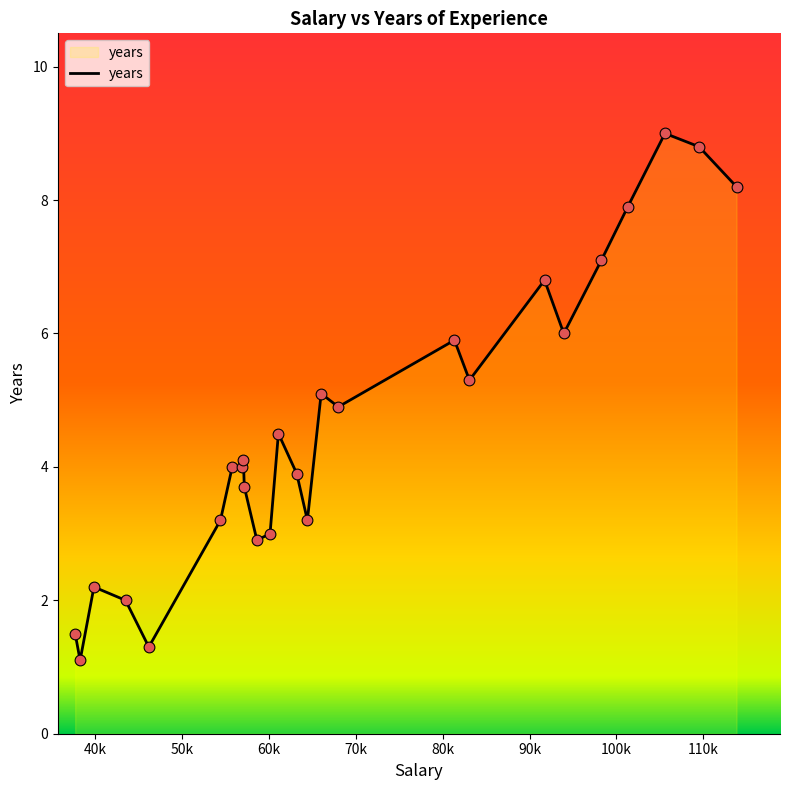

What is the smallest value displayed?

1.1